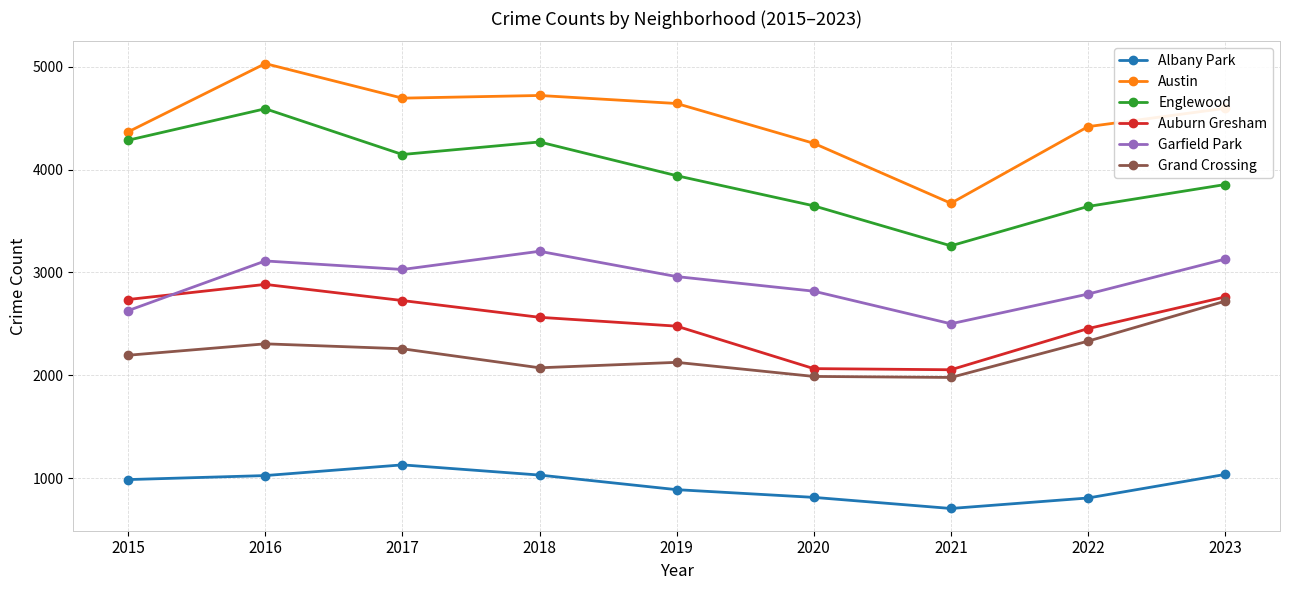

What is the value of the Grand Crossing point at the 9th from the left?

2721